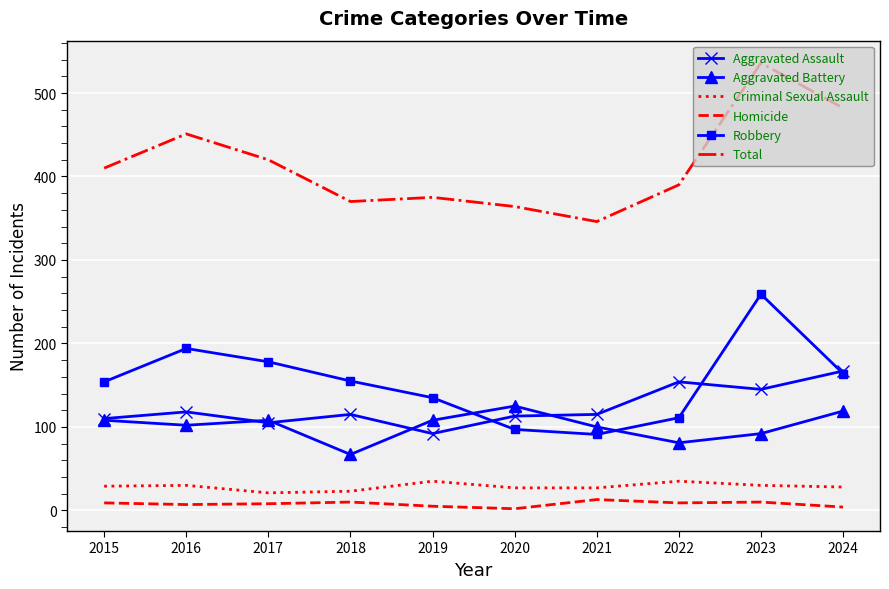

The Criminal Sexual Assault series shows 35 at 2019. True or false?

True